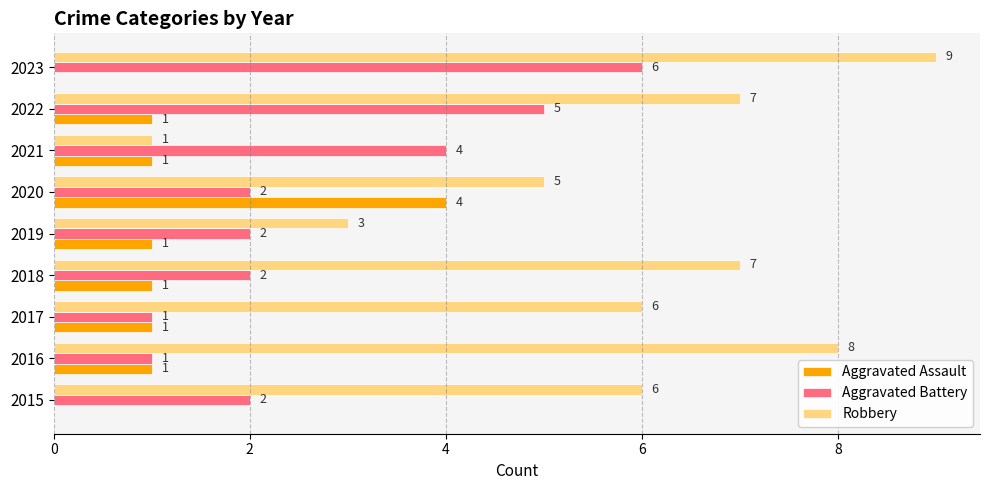

How many series are shown in this chart?

3